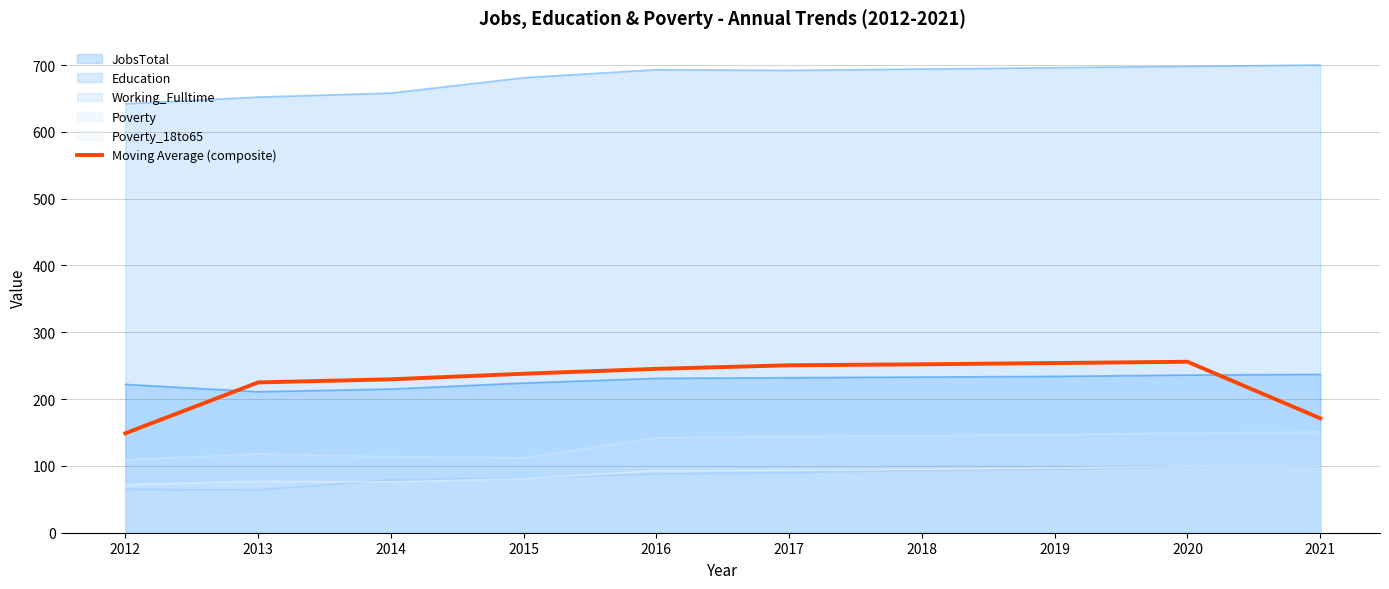

Reading left to right, extract all data points from this chart.

2012=148.8	2013=224.9	2014=229.6	2015=237.9	2016=245.3	2017=250.6	2018=252.1	2019=253.9	2020=255.9	2021=171.3